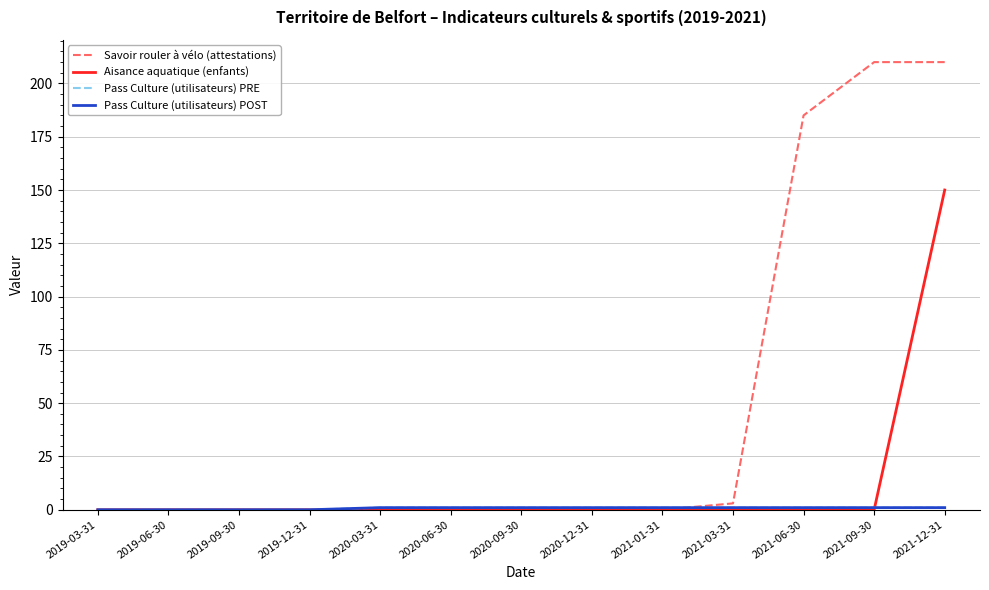

Does the chart have visible grid lines?

Yes